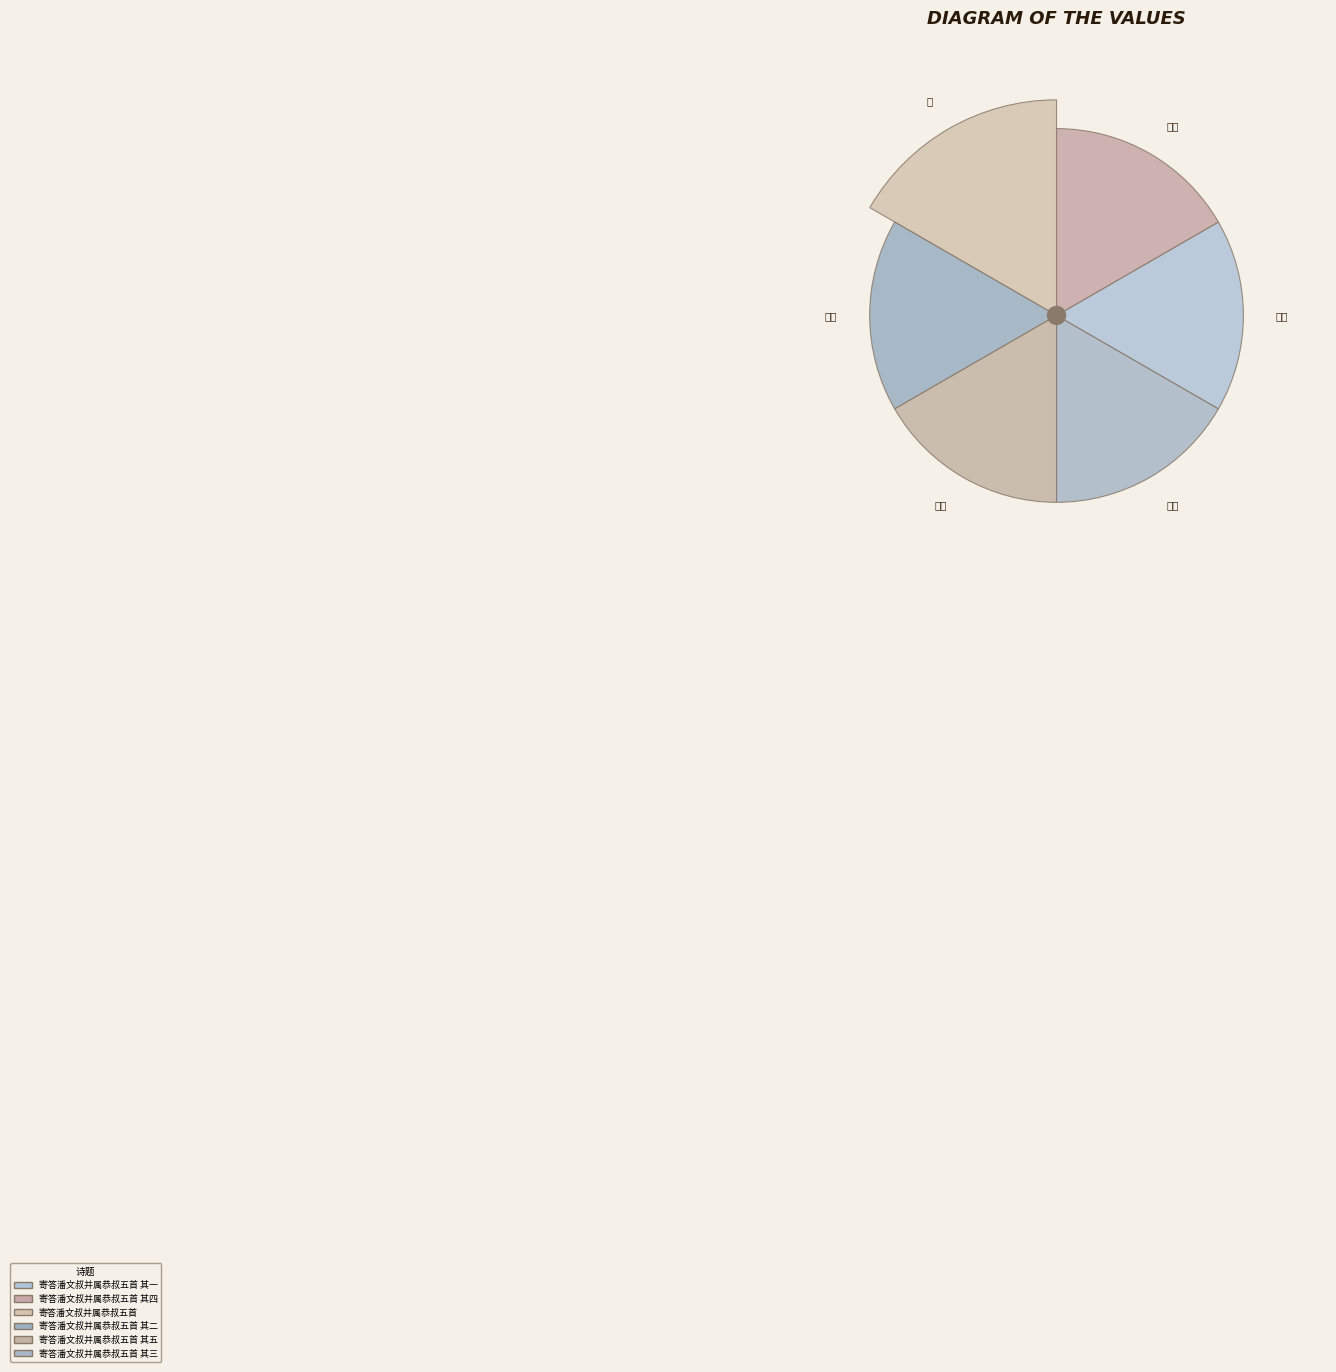

Does 寄答潘文叔并属恭叔五首 其三 represent more than half of the total?

No